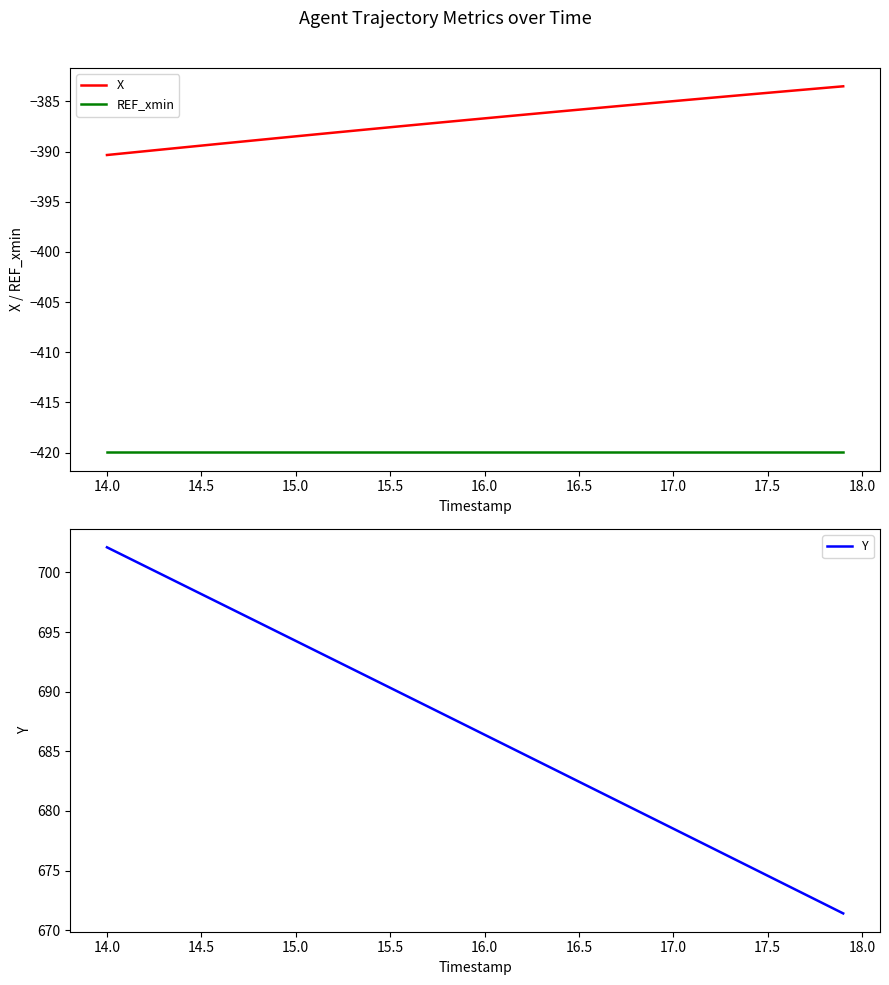

True or false: Y and REF_xmin cross at least once.

False